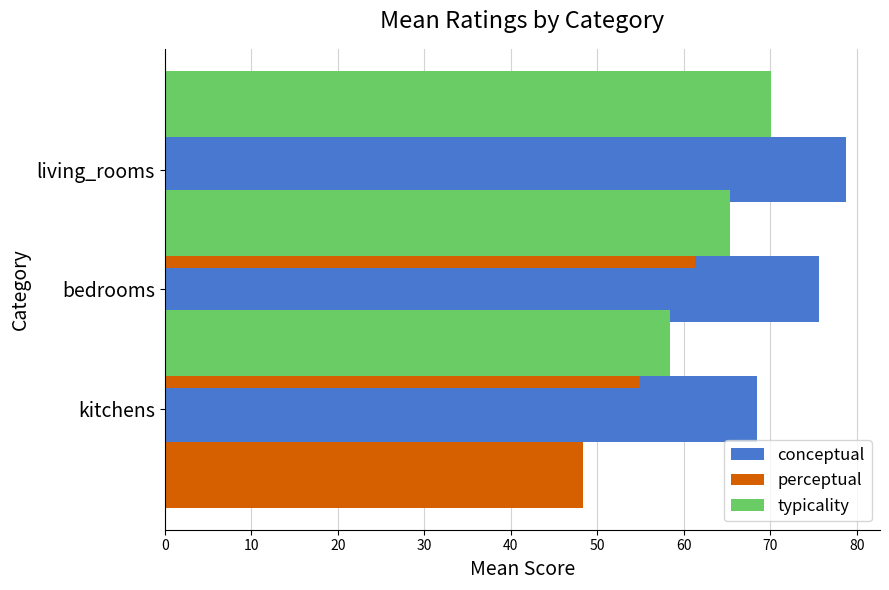

What is the difference between the maximum and minimum values in the perceptual series?

13.0